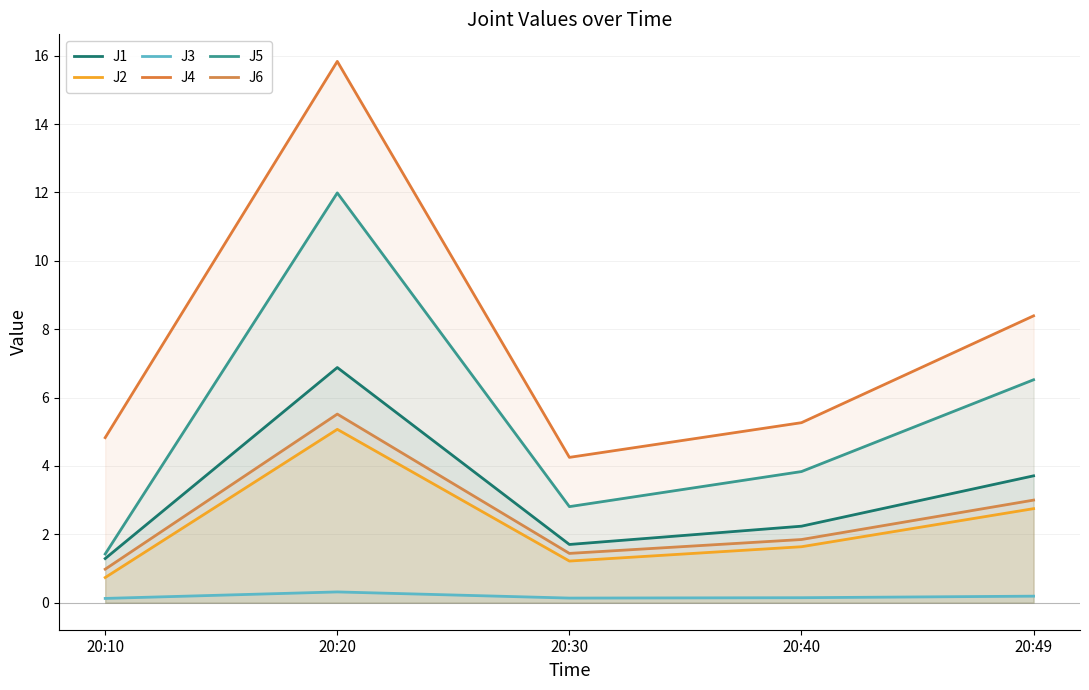

What is the average value of the J3 series?

0.2